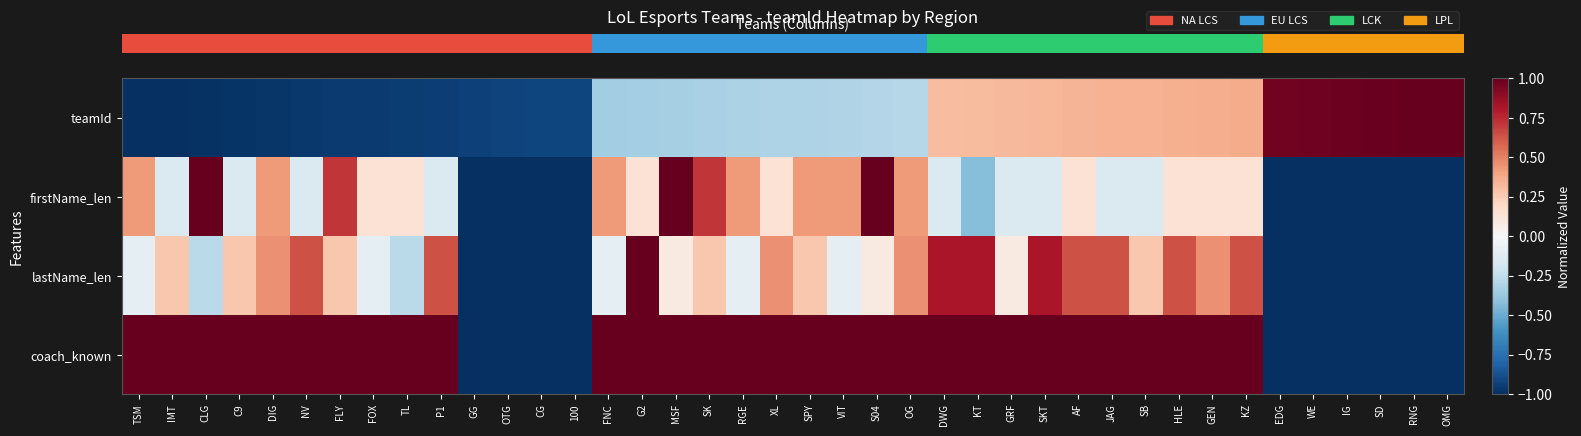

Between XL and NV, which is larger?

XL